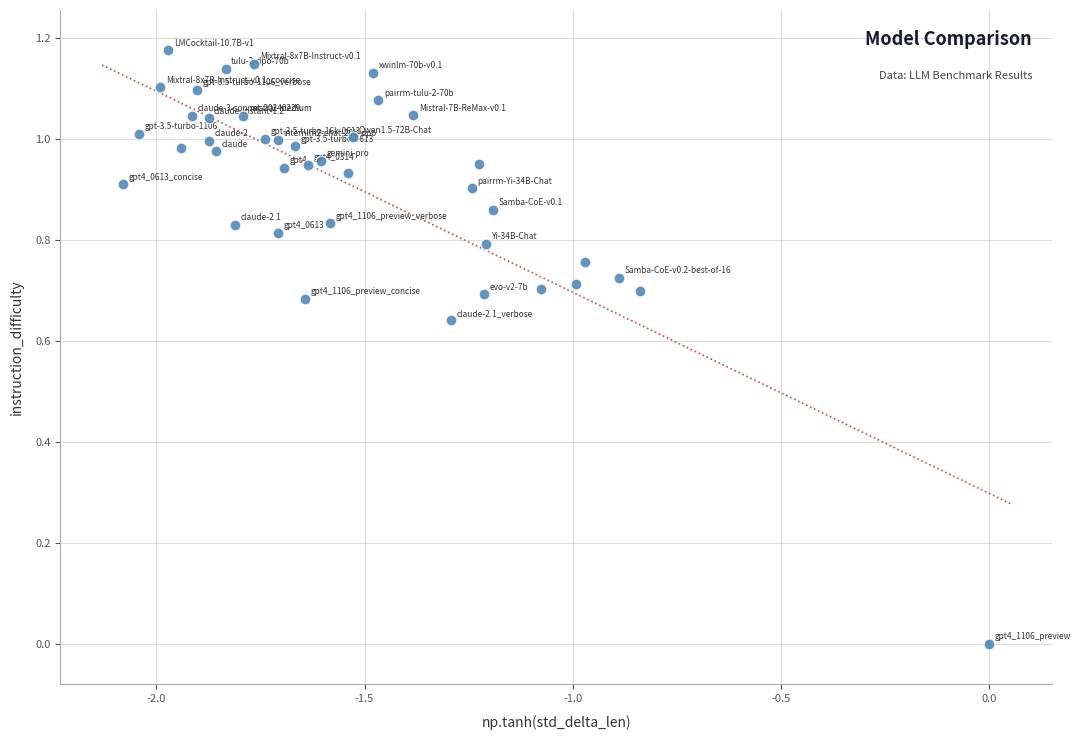

What is the range of X values (max minus min)?

2.1